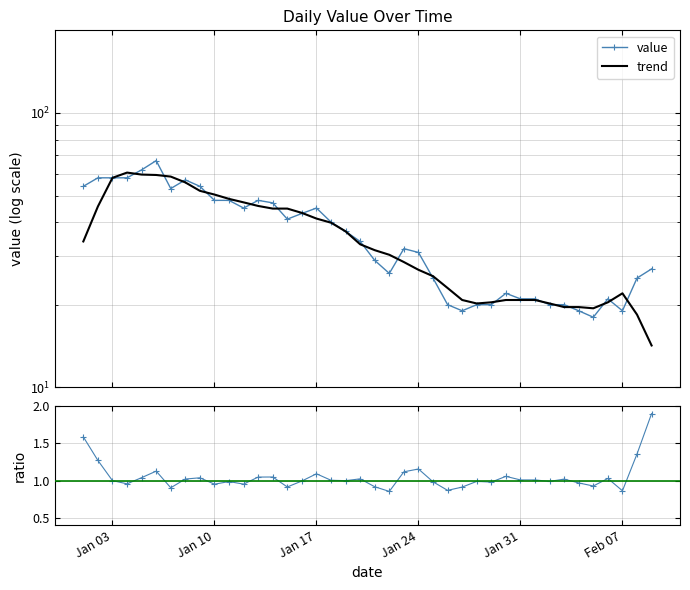

The value series shows 31.0 at Jan 24. True or false?

True